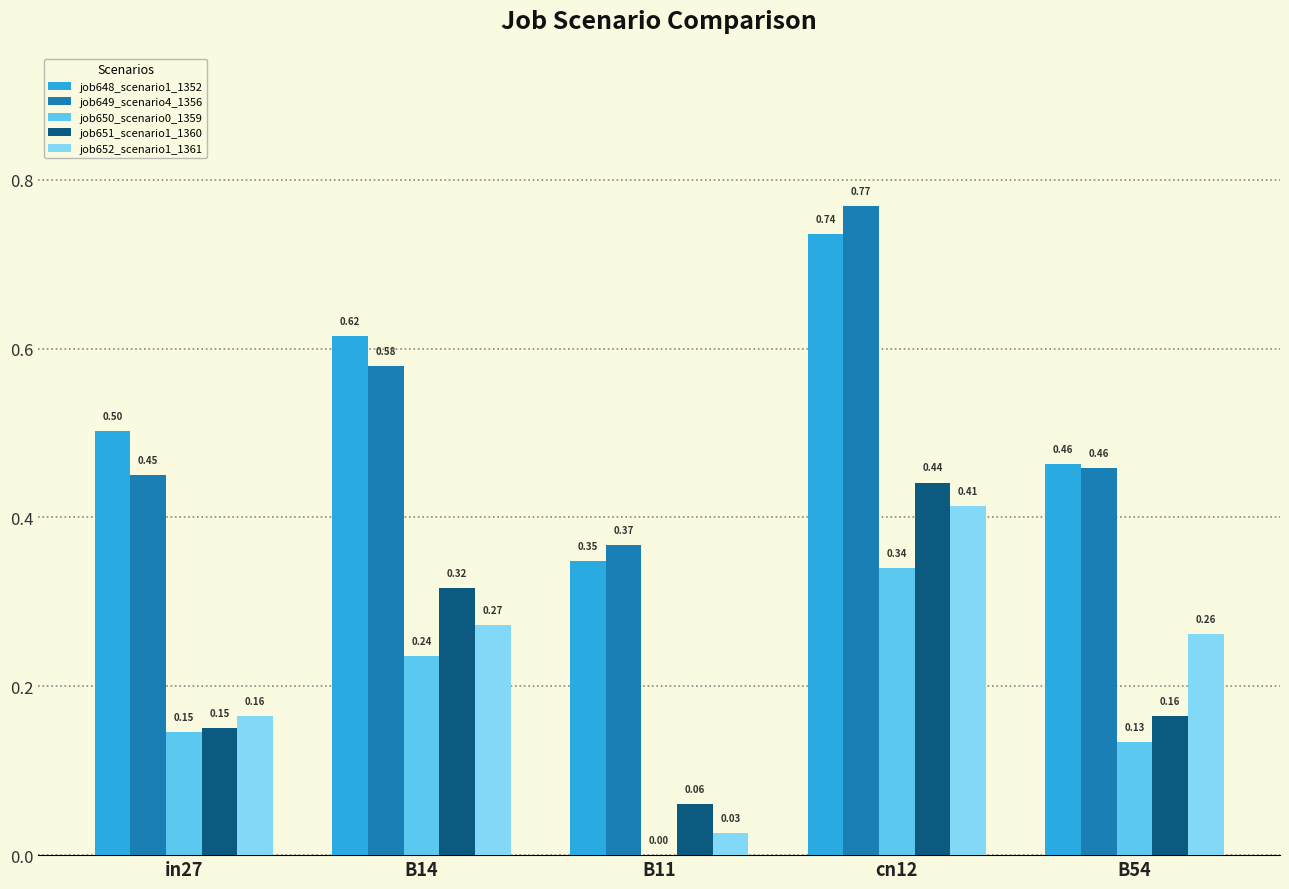

Does the chart contain stacked bars?

No